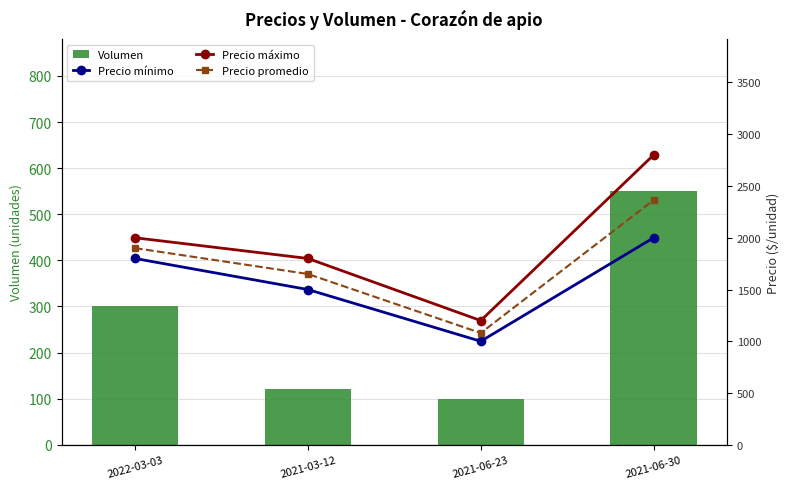

What position from the left is 2021-03-12?

2